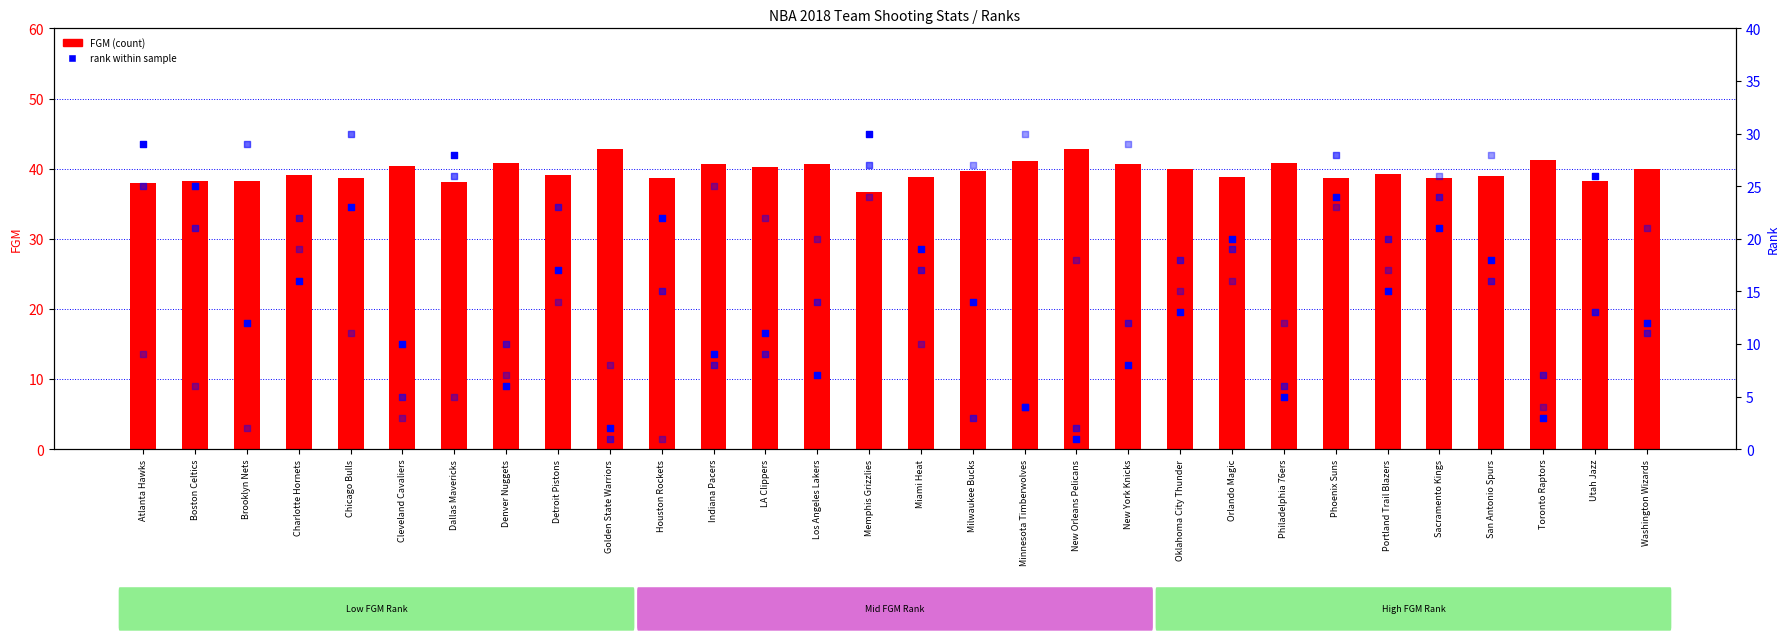

Is the value of FGM at Miami Heat greater than the value of FG_PCT_RANK at Portland Trail Blazers?

Yes